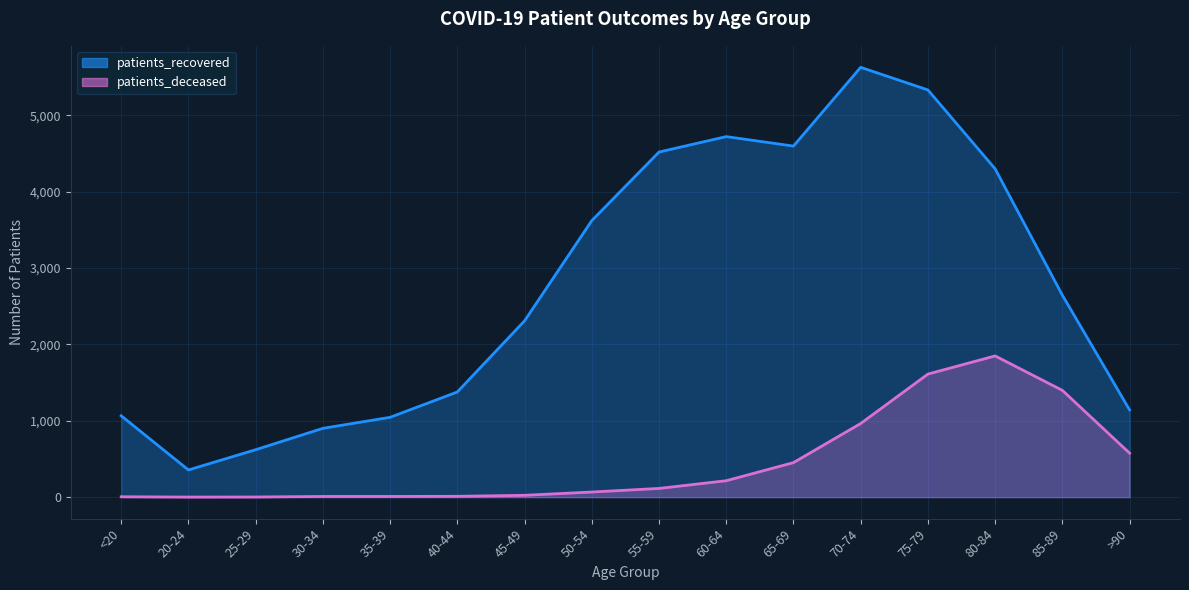

What is the value of the patients_deceased point at the 3rd from the left?

2